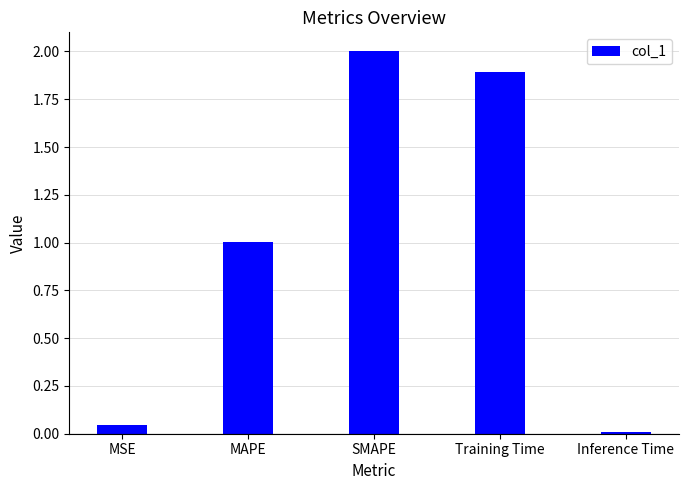

What value does the data have at MAPE?

1.0